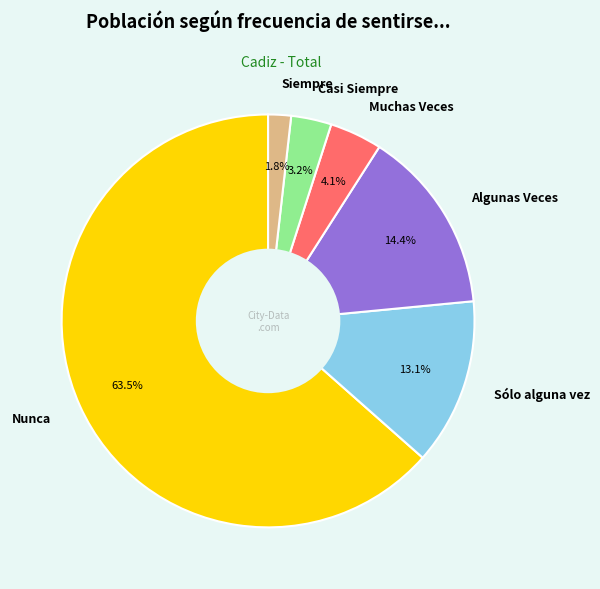

To the nearest percent, what portion does Siempre represent?

2%